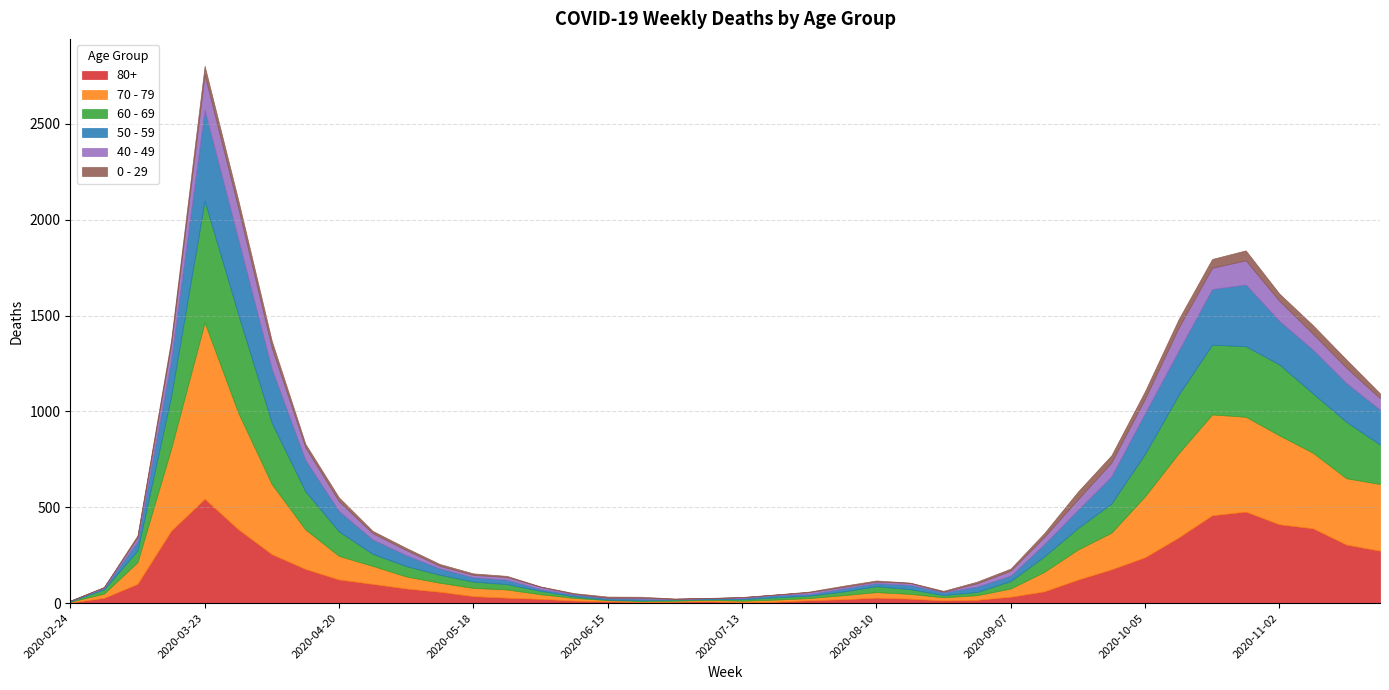

How many distinct data groups are displayed?

6